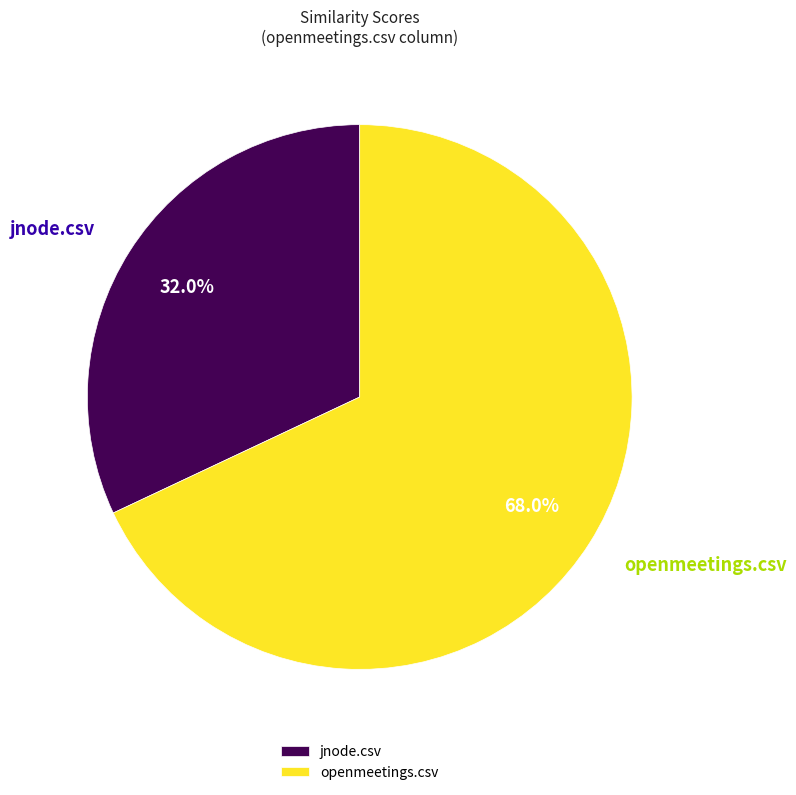

To the nearest percent, what is the combined percentage of jnode.csv and openmeetings.csv?

100%